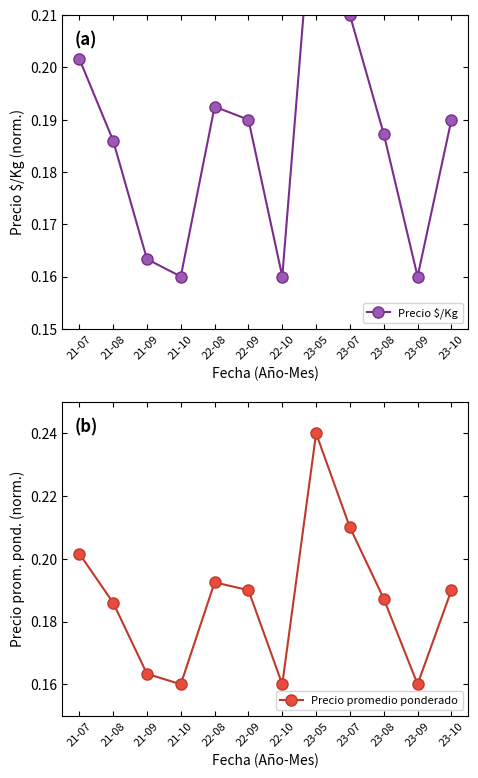

Between 22-10 and 23-08, which series saw the biggest shift?

Precio promedio ponderado